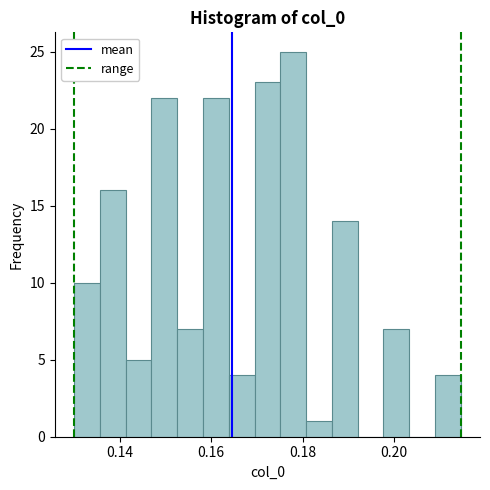

Around what value on the x-axis is the tallest bar? Give the approximate position of its centre, as read against the axis.

0.178